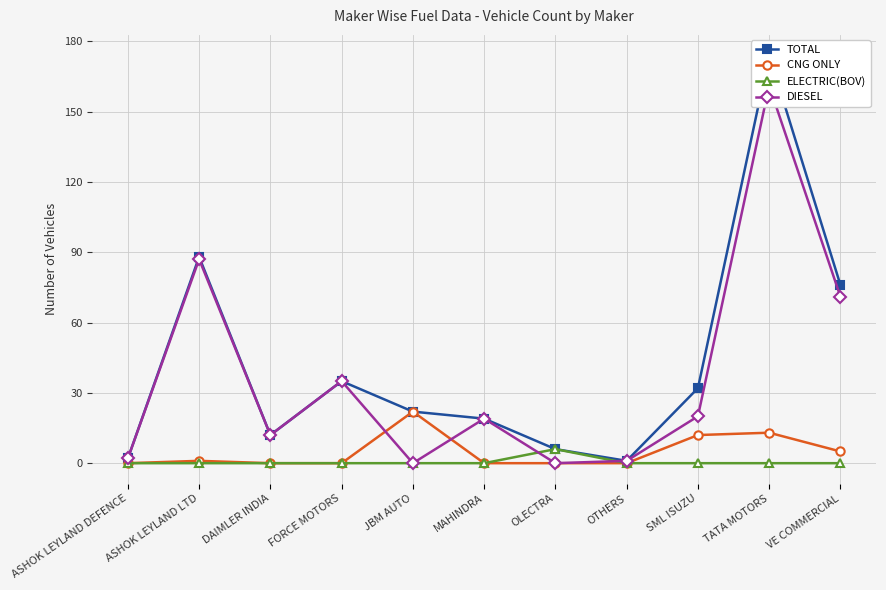

Which series changed the most between ASHOK LEYLAND DEFENCE and FORCE MOTORS?

TOTAL